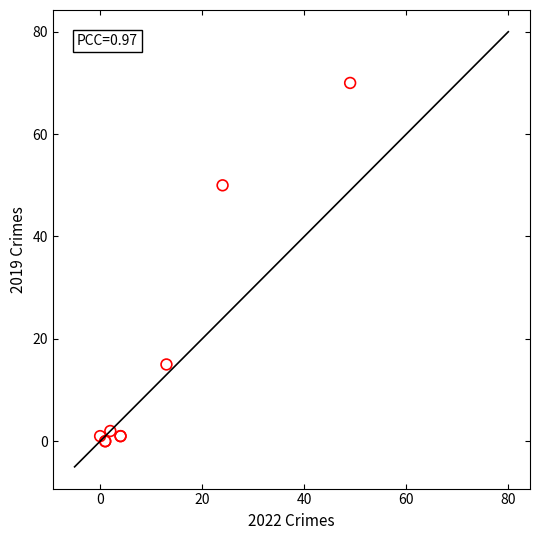

What Y value in the scatter plot is closest to 35?

50